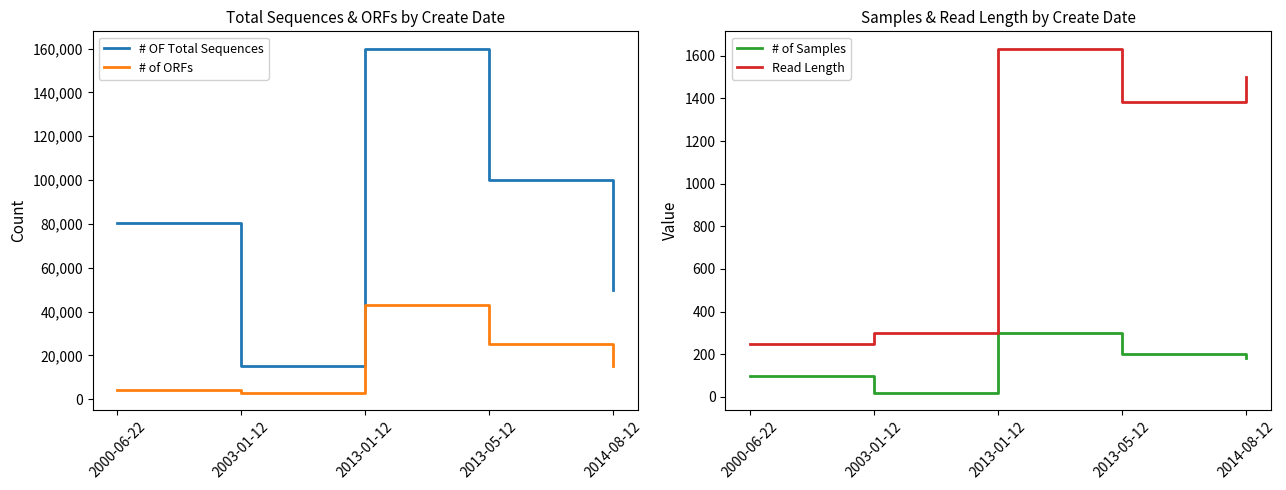

Is it true that # OF Total Sequences equals 15000 at 2003-01-12?

True